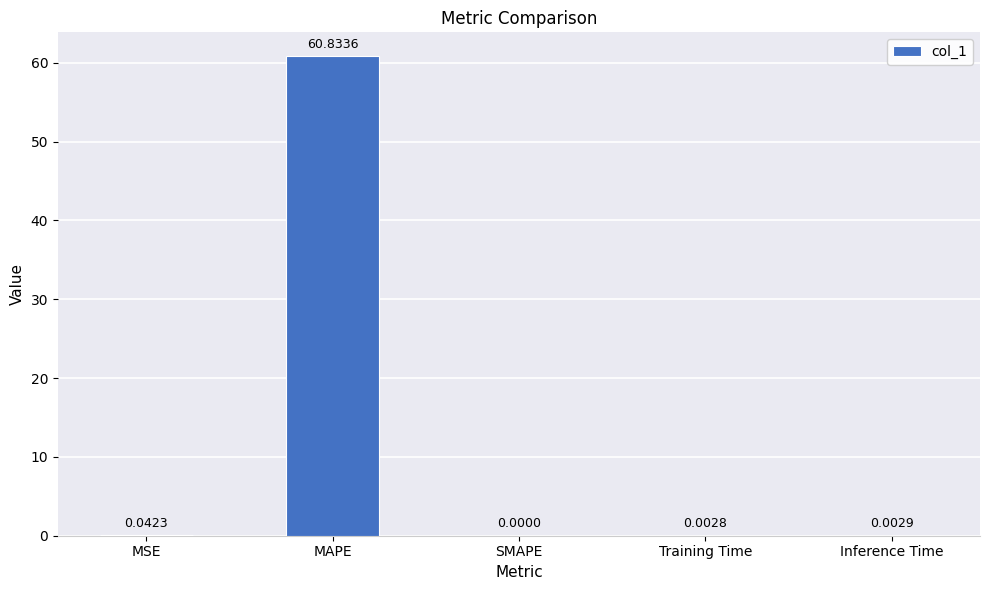

What is the change in value from MAPE to SMAPE?

-60.8